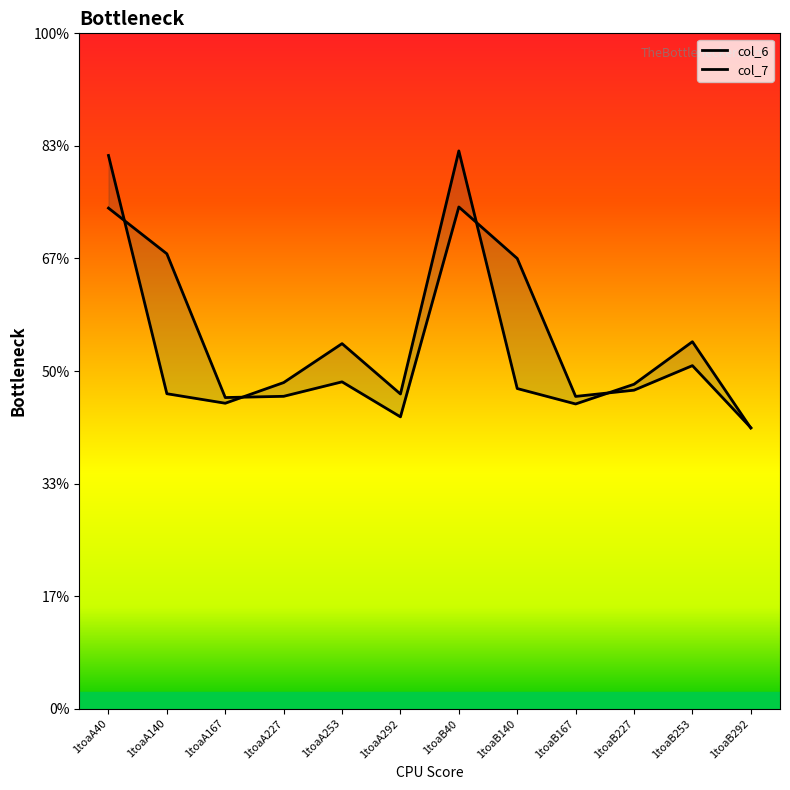

Is the value of col_6 at 1toaB167 greater than the value of col_7 at 1toaB227?

No